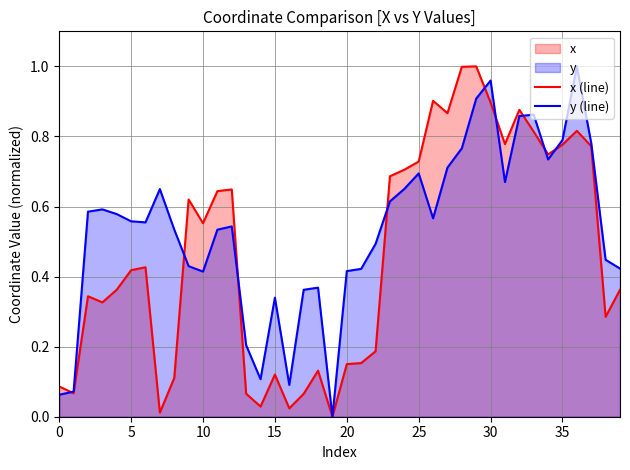

Which series has the largest total across all categories?

y (line)